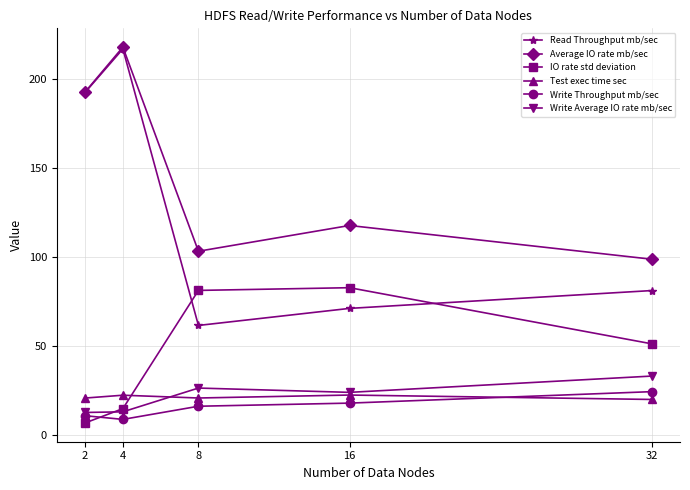

Is it true that Average IO rate mb/sec equals 70.0 at 16?

False